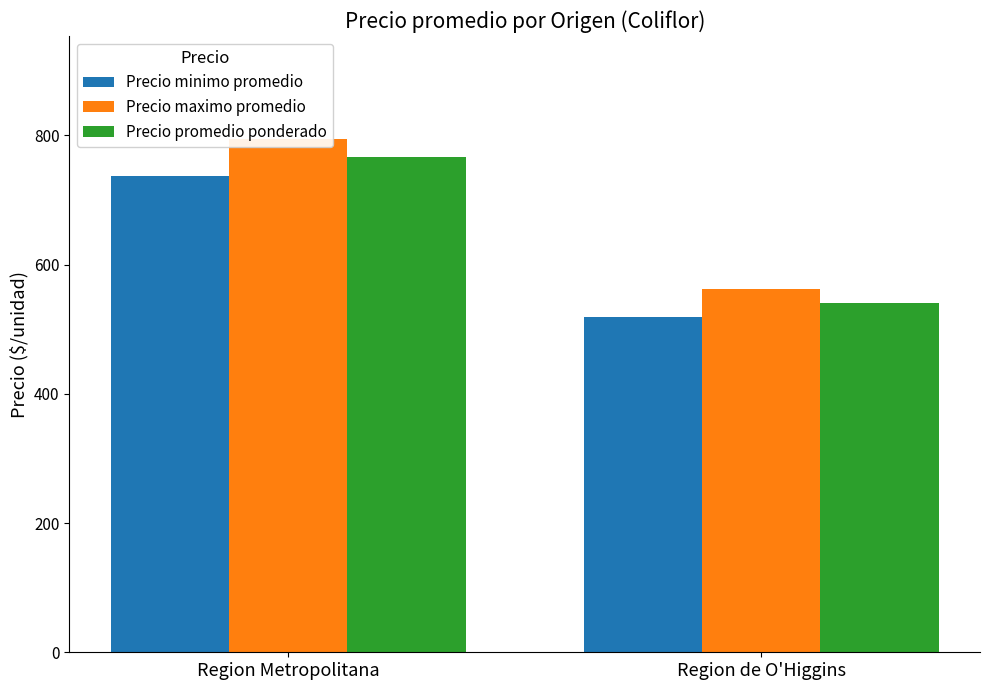

How many bars are there in each group?

3